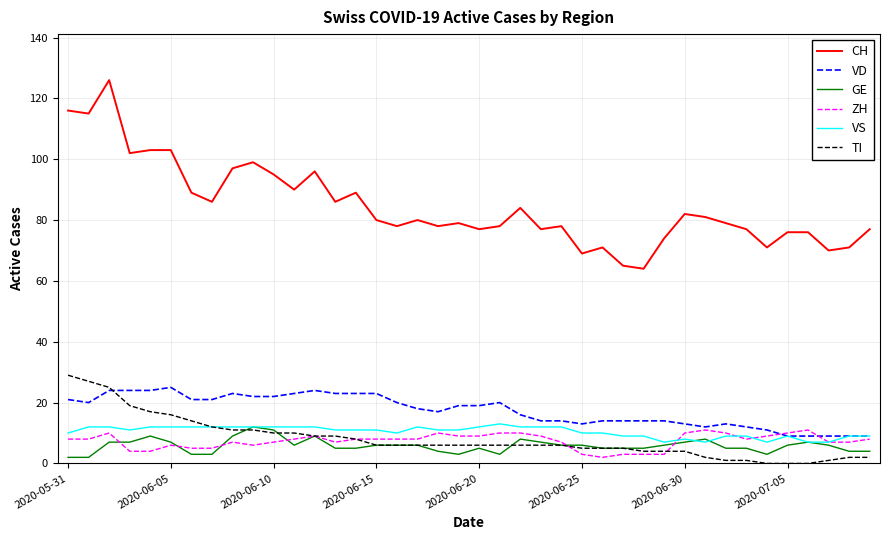

What are all the series names shown in the legend?

CH, VD, GE, ZH, VS, TI